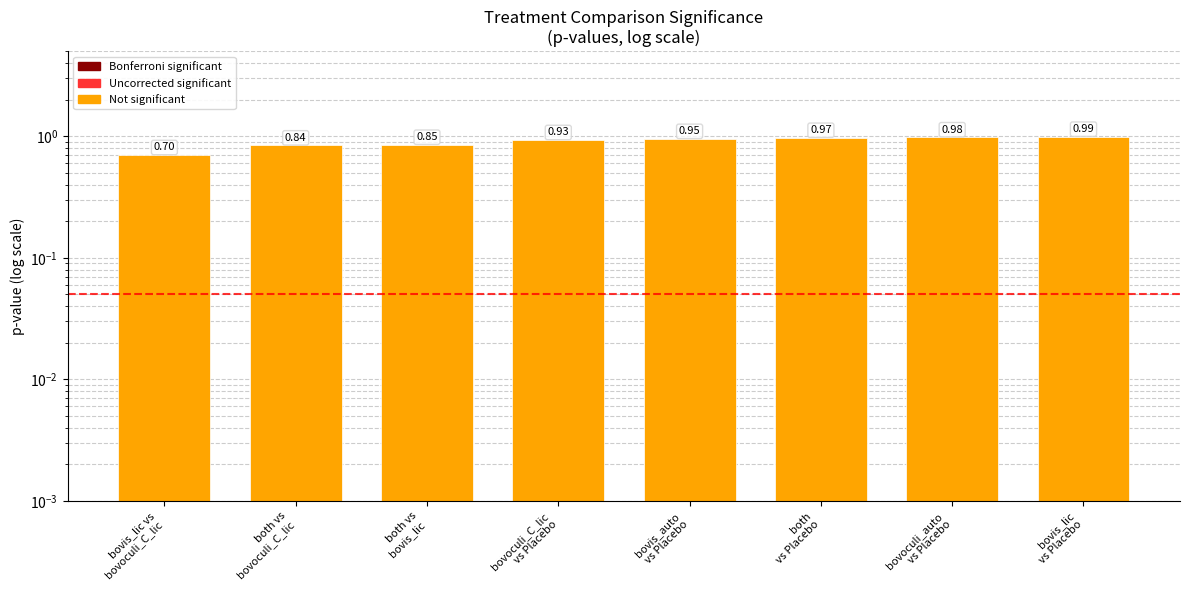

List the labels in order of value, smallest first.

bovis_lic vs
bovoculi_C_lic, both vs
bovoculi_C_lic, both vs
bovis_lic, bovoculi_C_lic
vs Placebo, bovis_auto
vs Placebo, both
vs Placebo, bovoculi_auto
vs Placebo, bovis_lic
vs Placebo